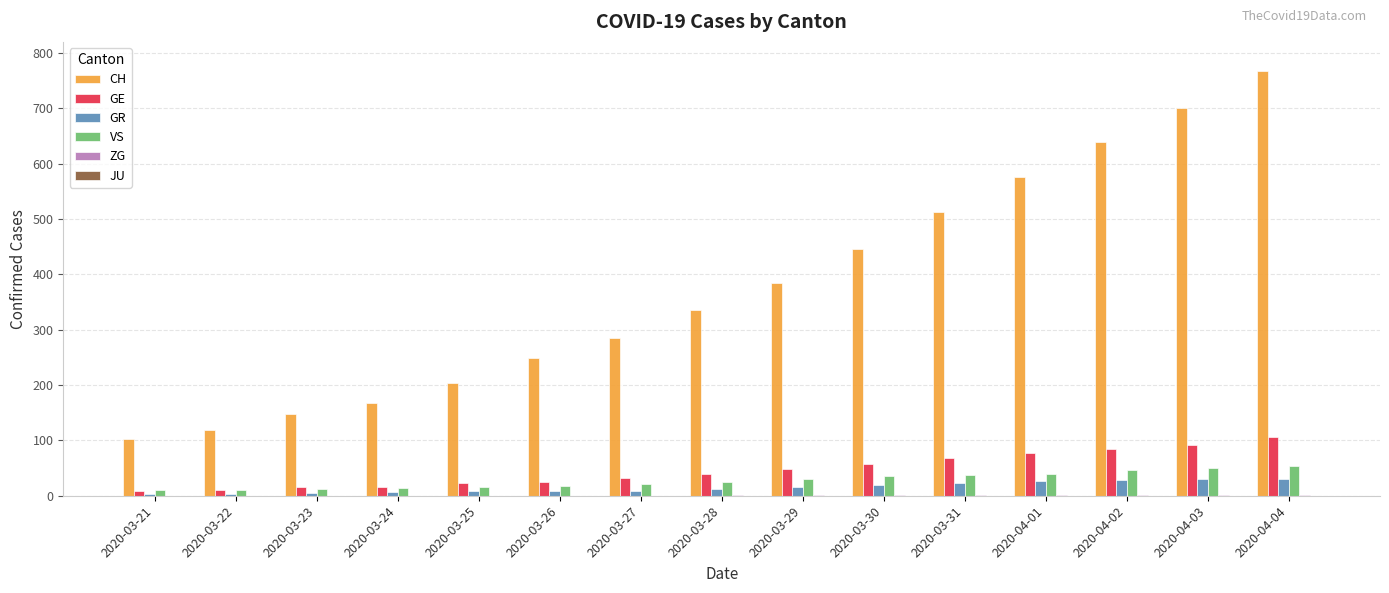

Between 2020-03-23 and 2020-04-04, which series saw the biggest shift?

CH